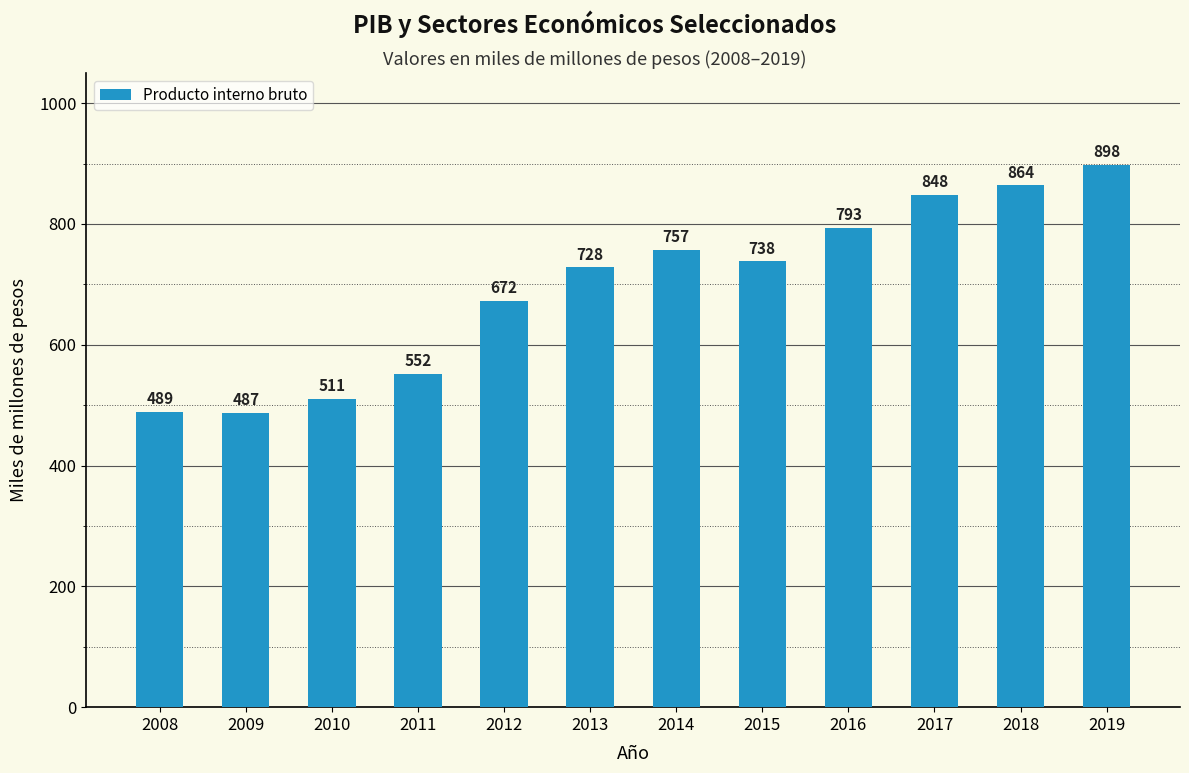

The value at 2018 is 592. True or false?

False